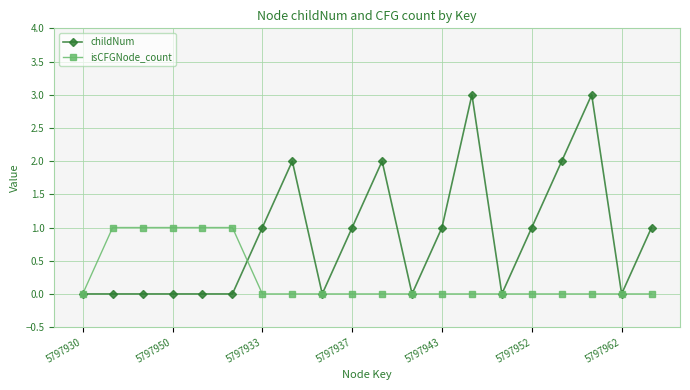

Which series has the widest spread of values?

childNum